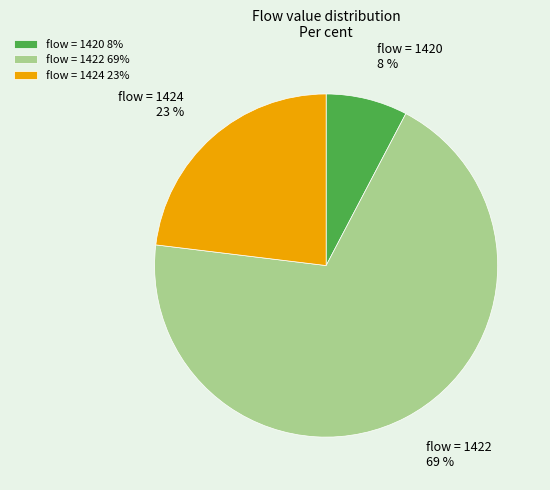

What is the ratio of the value at flow = 1420 to the value at flow = 1424?

0.3